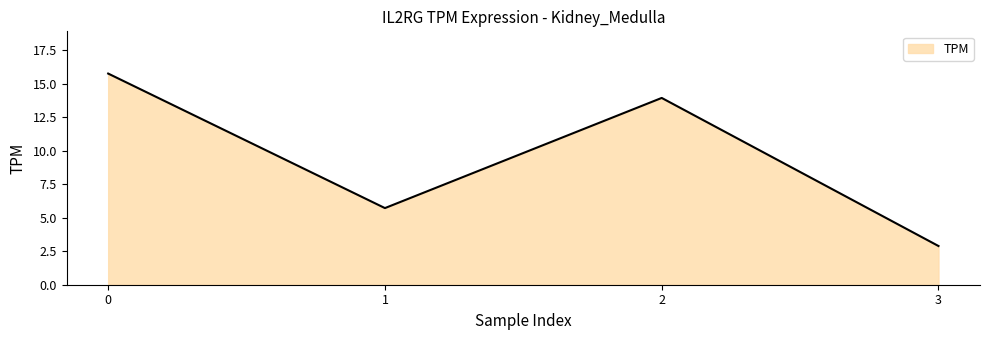

Where is the data nearest to the value 9?

1